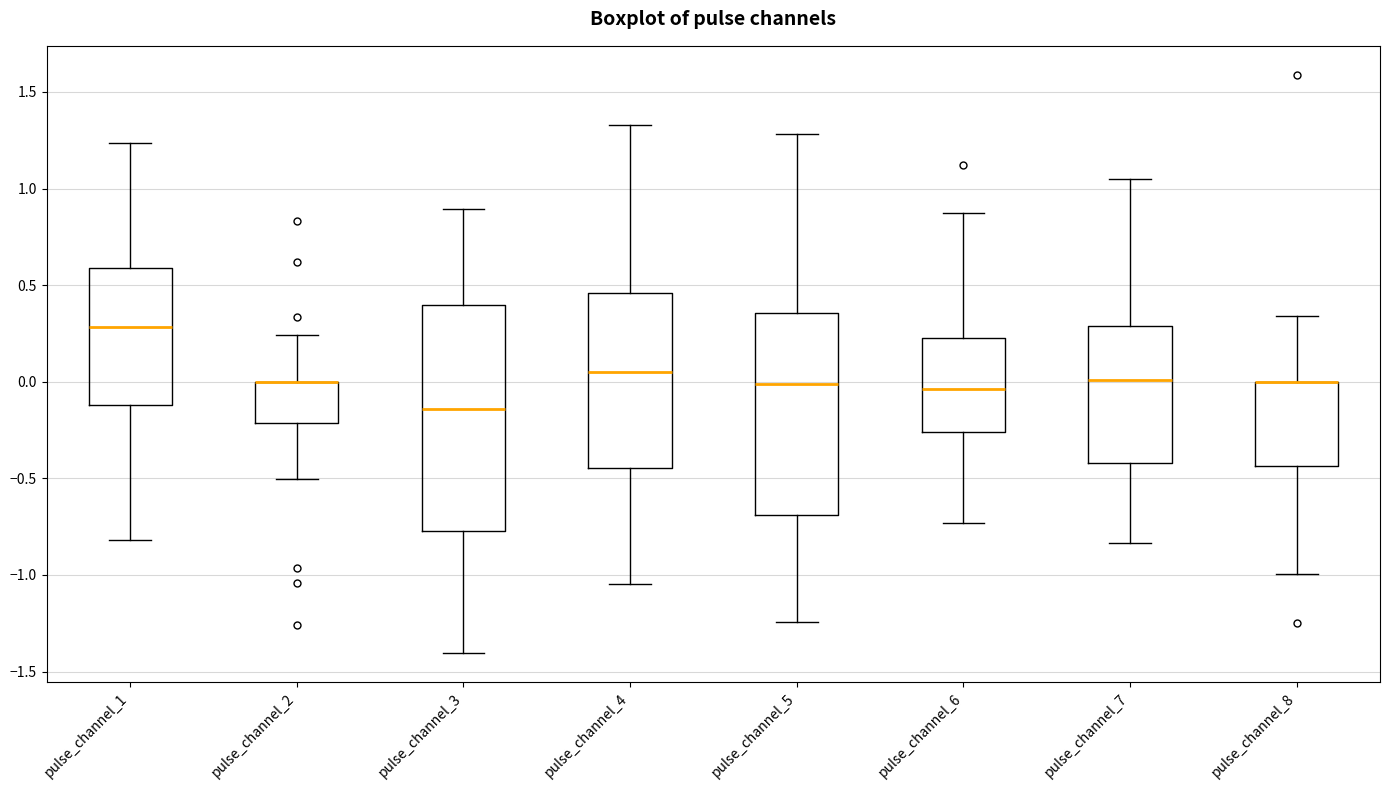

Reading left to right, transcribe this box plot: for each box, give where its median line is, the range the box spans, and where its two whiskers end, as read against the y-axis. The values are not printed on the chart, so give them approximately, as read against the axis.

pulse_channel_1: median 0.30, box -0.10 to 0.60, whiskers -0.80 to 1.25
pulse_channel_2: median 0.00 (drawn on the box's upper edge), box -0.20 to 0.00, whiskers -0.50 to 0.25
pulse_channel_3: median -0.15, box -0.75 to 0.40, whiskers -1.40 to 0.90
pulse_channel_4: median 0.05, box -0.45 to 0.45, whiskers -1.05 to 1.35
pulse_channel_5: median 0.00, box -0.70 to 0.35, whiskers -1.25 to 1.30
pulse_channel_6: median -0.05, box -0.25 to 0.25, whiskers -0.75 to 0.90
pulse_channel_7: median 0.00, box -0.40 to 0.30, whiskers -0.85 to 1.05
pulse_channel_8: median 0.00 (drawn on the box's upper edge), box -0.45 to 0.00, whiskers -1.00 to 0.35